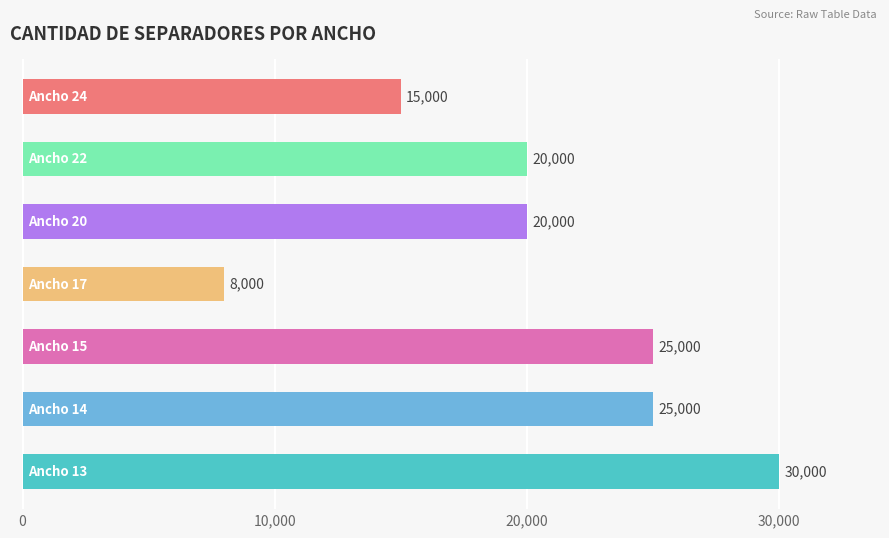

The value at 0 is 41213. True or false?

False